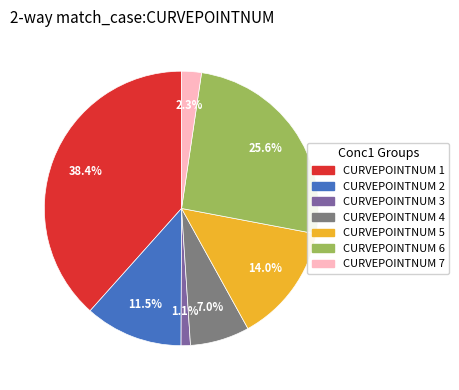

Is there a majority slice in this chart?

No